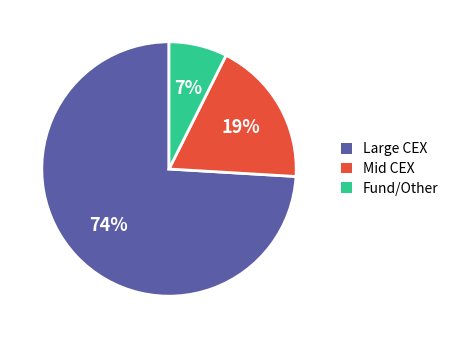

The Large CEX slice represents 74% of the pie. True or false?

True